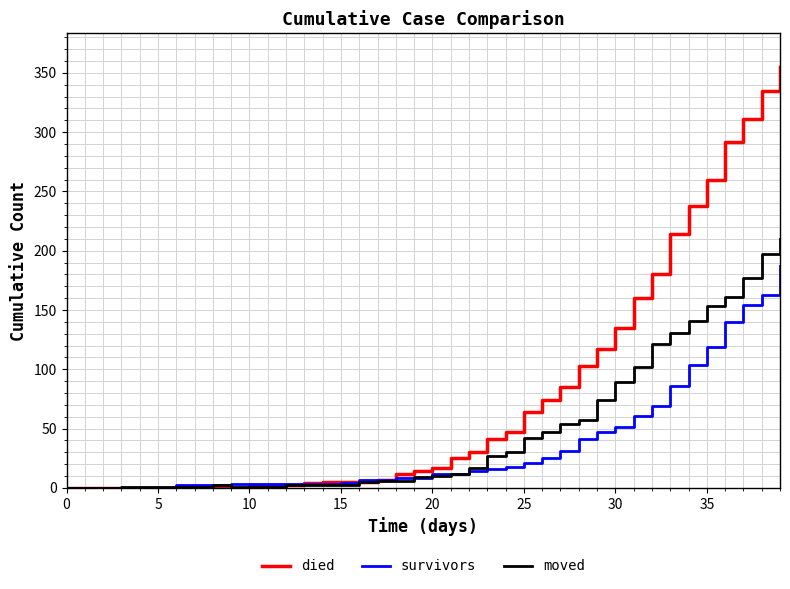

What is the greatest value displayed?

355